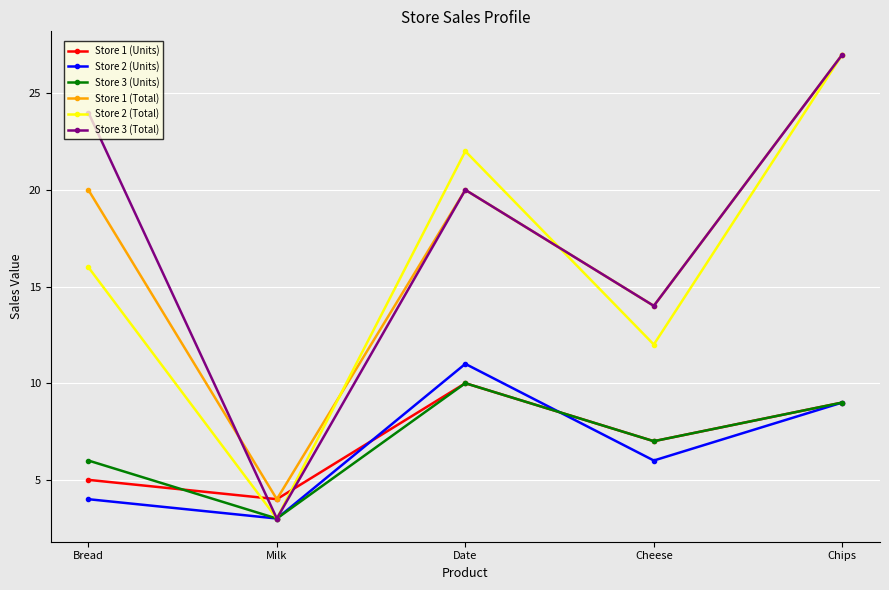

What position from the right is Cheese?

2